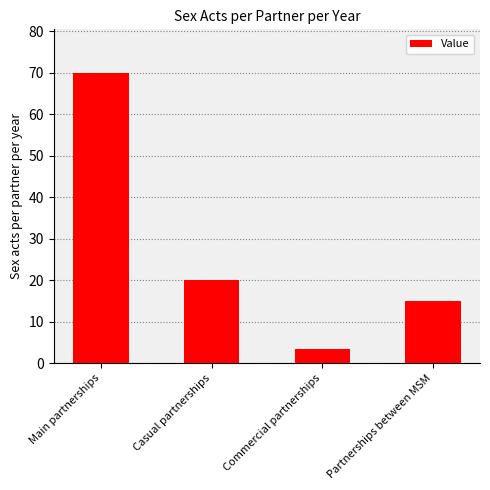

Rank the categories by value from lowest to highest.

Commercial partnerships, Partnerships between MSM, Casual partnerships, Main partnerships